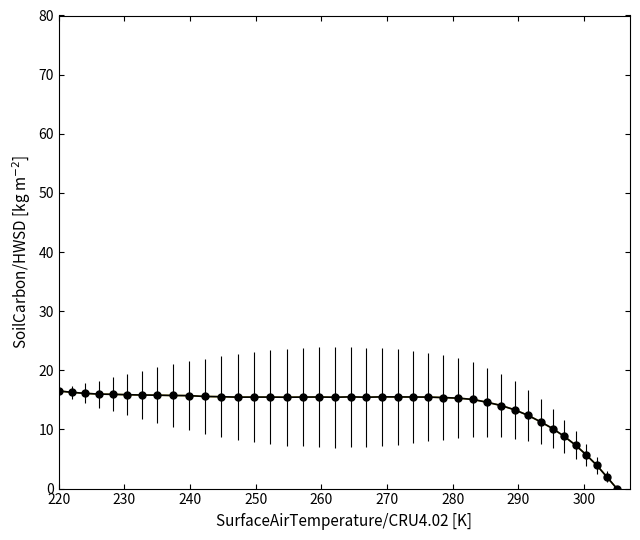

The chart shows a value of 16.6 at 31. True or false?

False